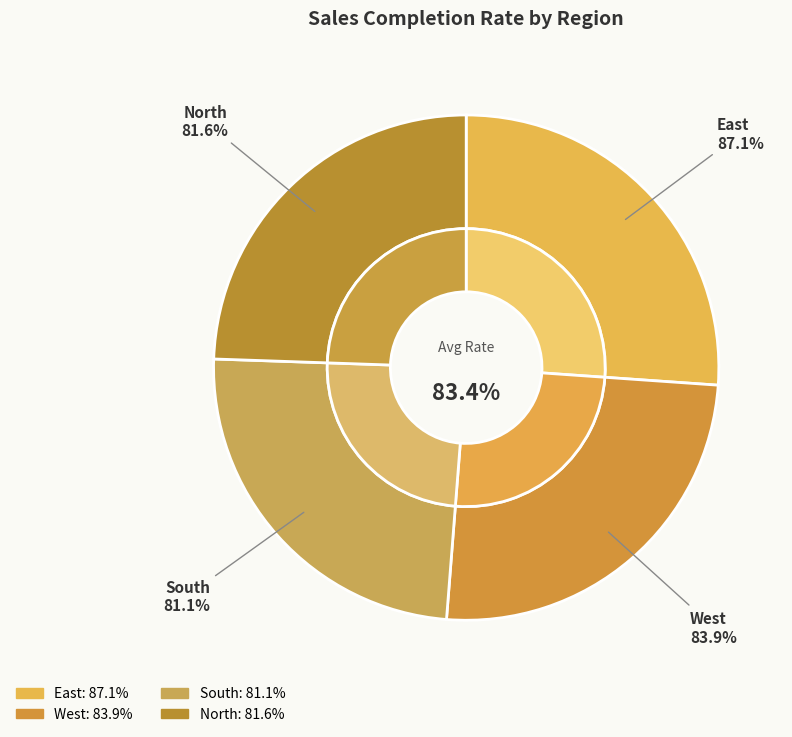

What percentage is NOT represented by North?

75.4%